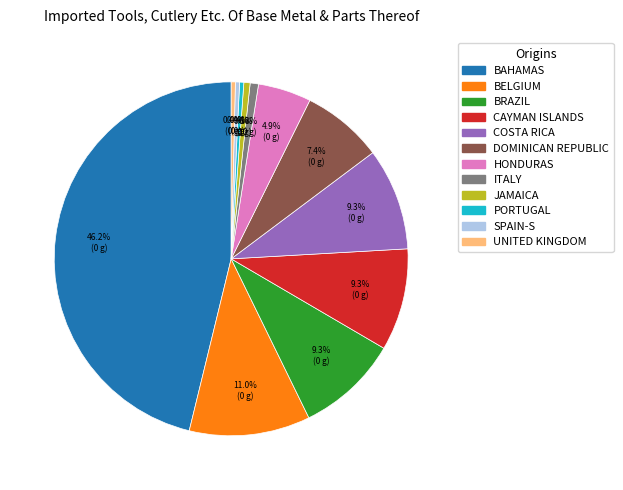

Is there any slice that represents more than half of the pie?

No